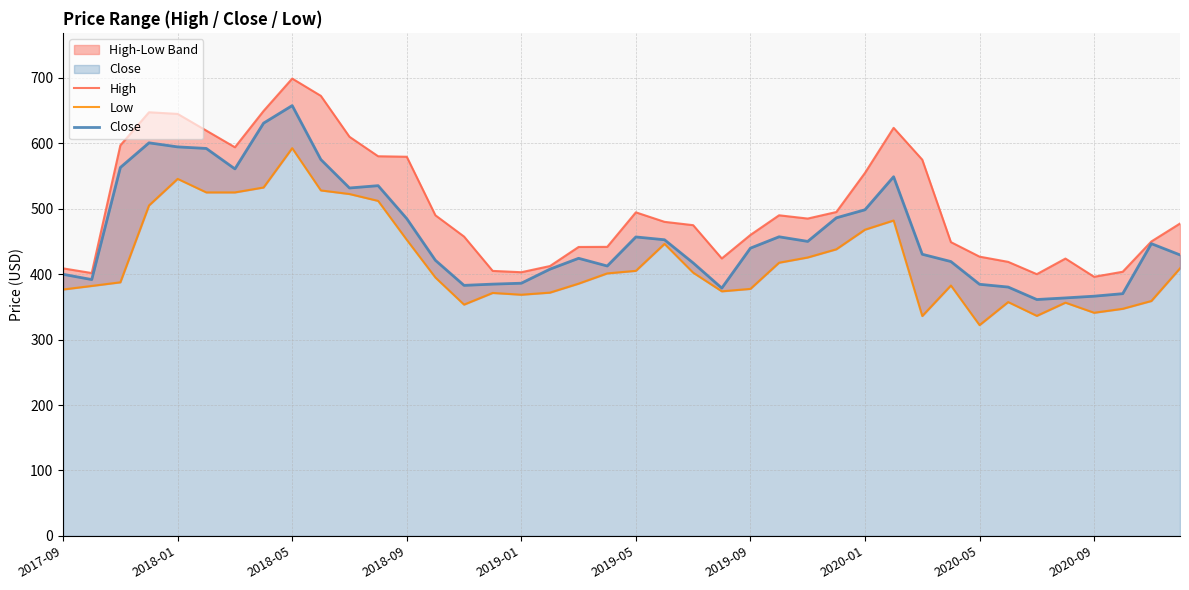

What position from the left is 26?

27